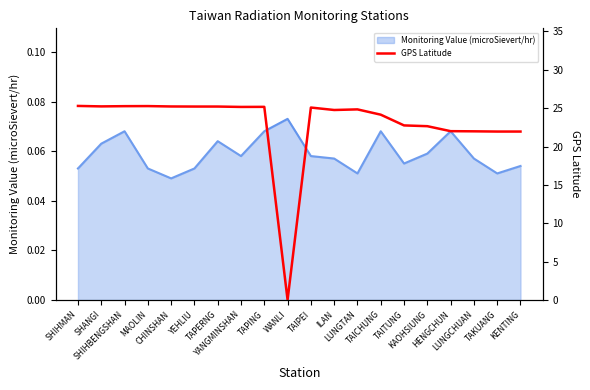

The chart shows a value of 43.2 at SHIHBENGSHAN. True or false?

False